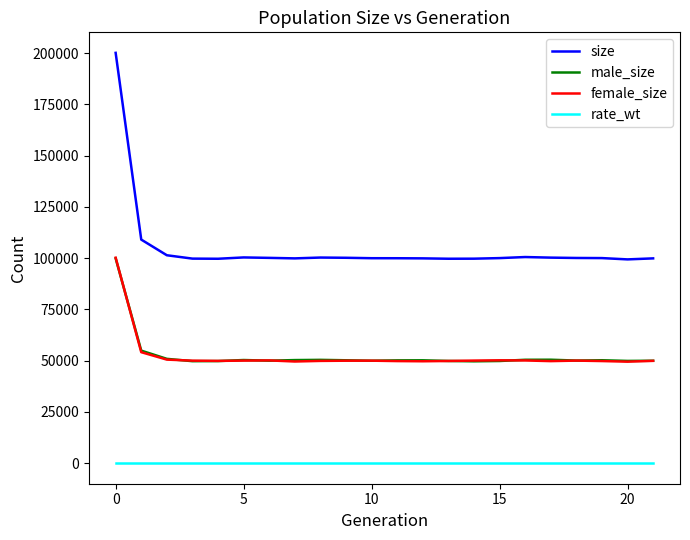

Which series has the largest total across all categories?

size